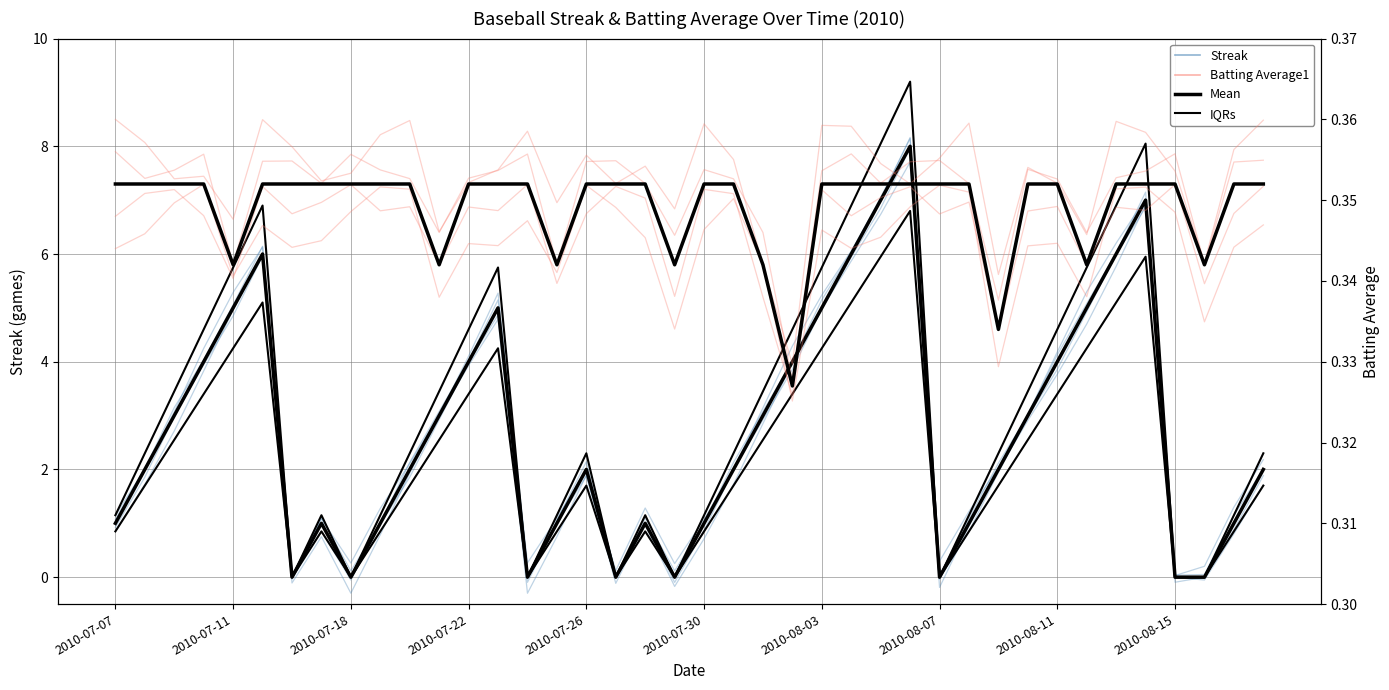

The Batting Average1 series shows 0.3 at 25. True or false?

True